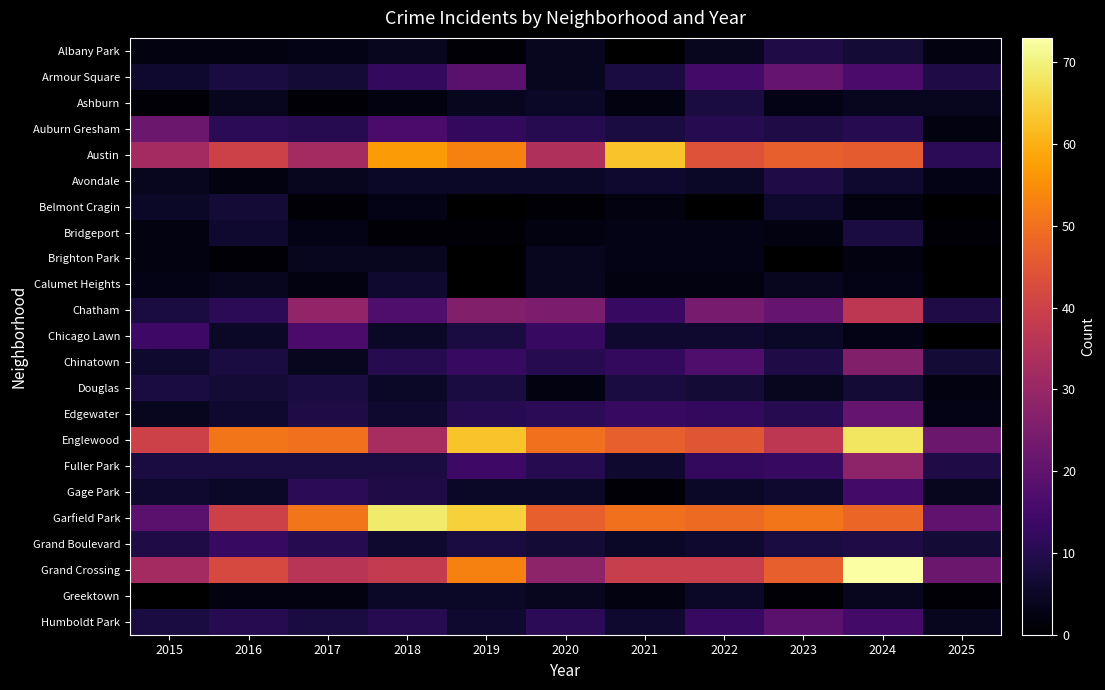

Which has a higher value, 2016 or 2019?

2016